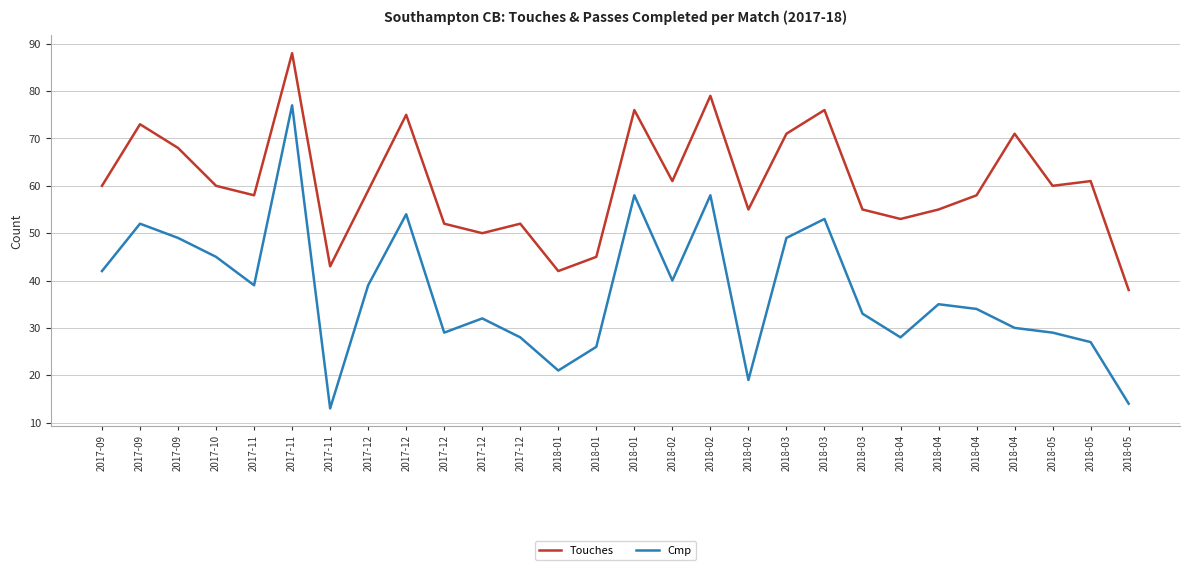

At how many categories does at least one series exceed 46?

24